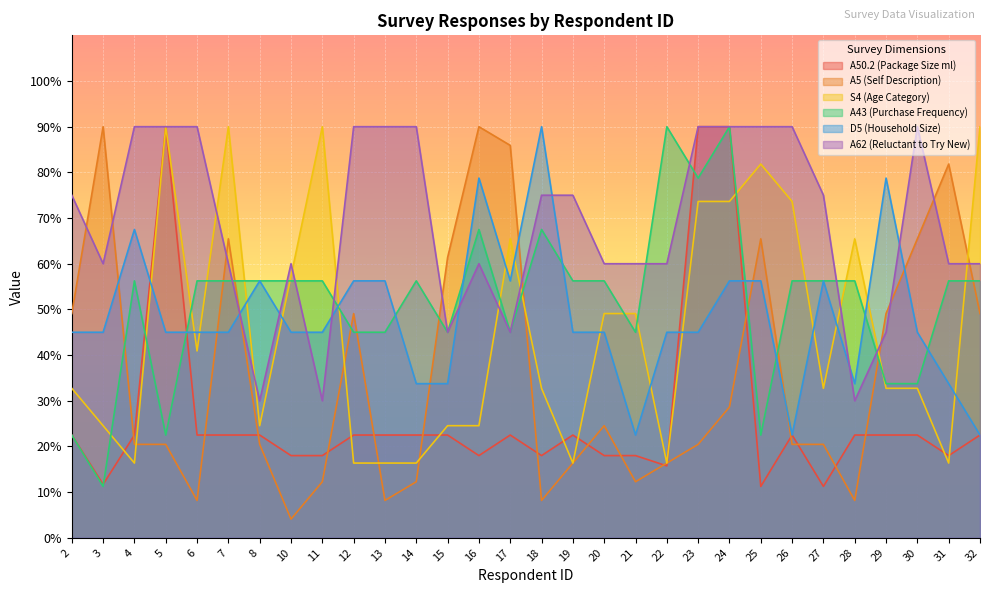

Rank the categories by A5 (Self Description) value from lowest to highest.

10, 6, 13, 18, 28, 11, 14, 21, 19, 22, 4, 5, 8, 23, 26, 27, 20, 24, 2, 12, 29, 32, 15, 7, 25, 30, 31, 17, 3, 16